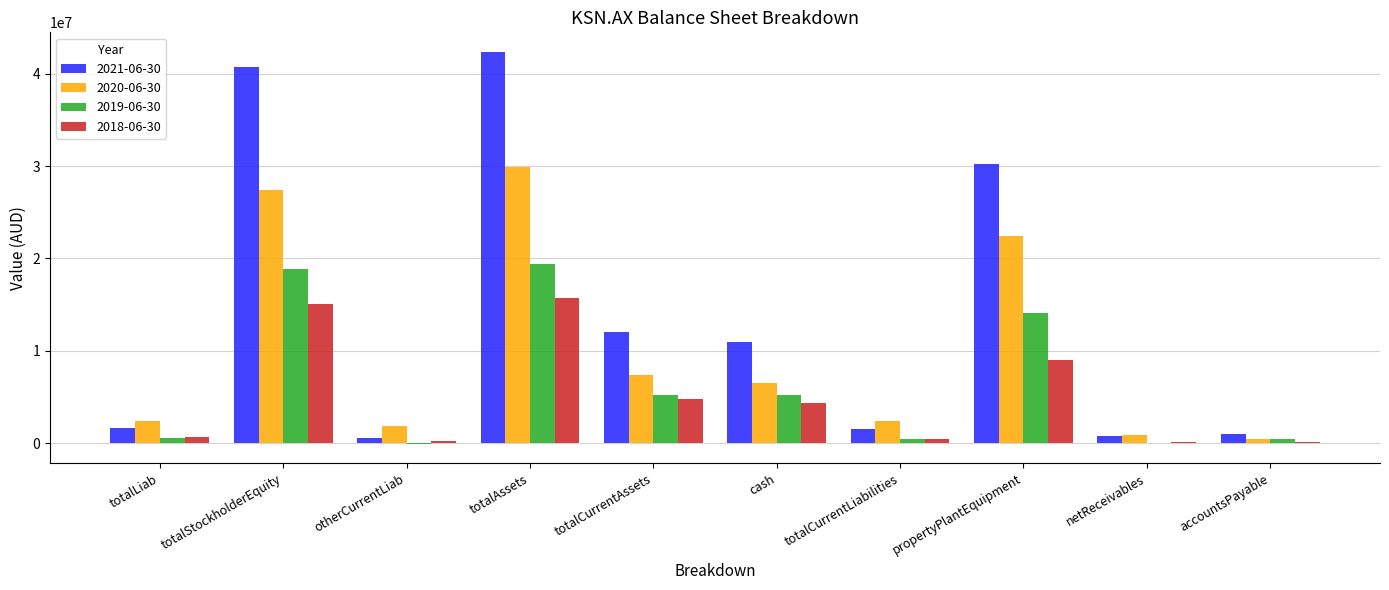

Where is 2021-06-30 nearest to the value 21439552?

propertyPlantEquipment